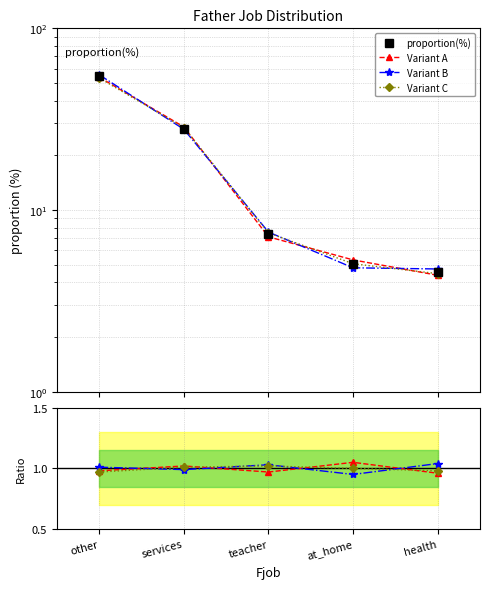

Is it true that the value at at_home is 5.1?

True